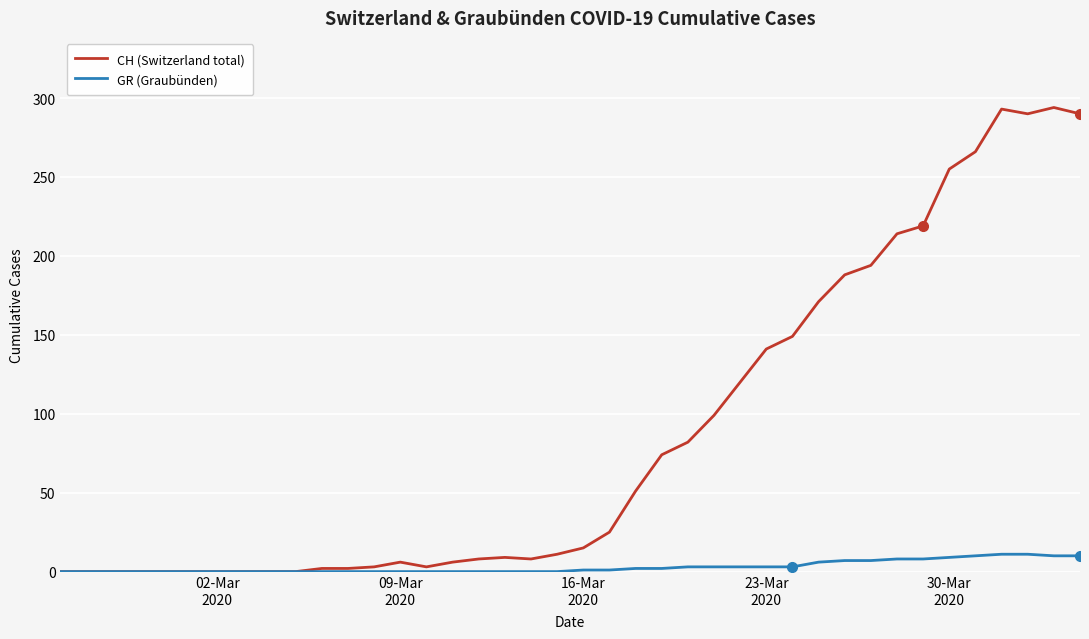

Which series has the largest total across all categories?

CH (Switzerland total)